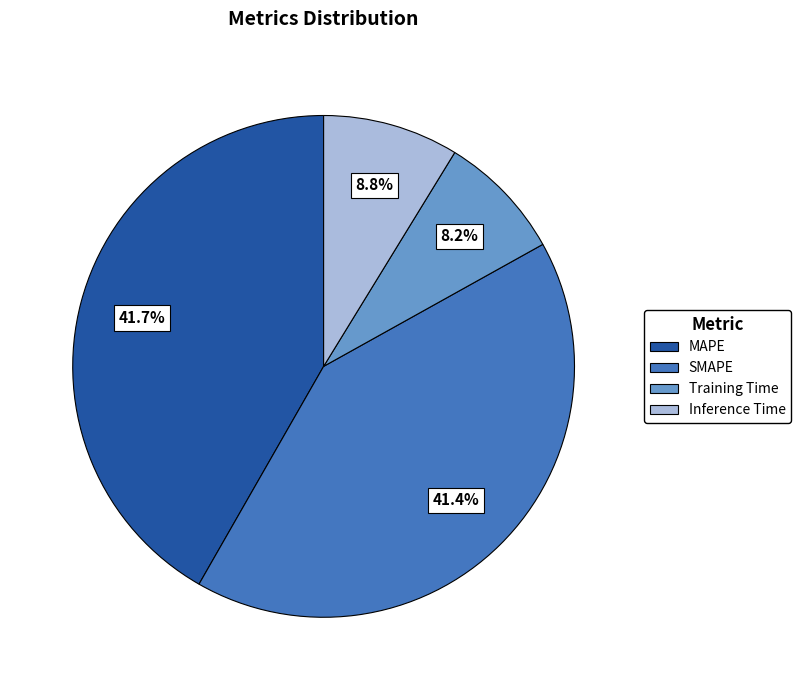

Does SMAPE represent more than half of the total?

No